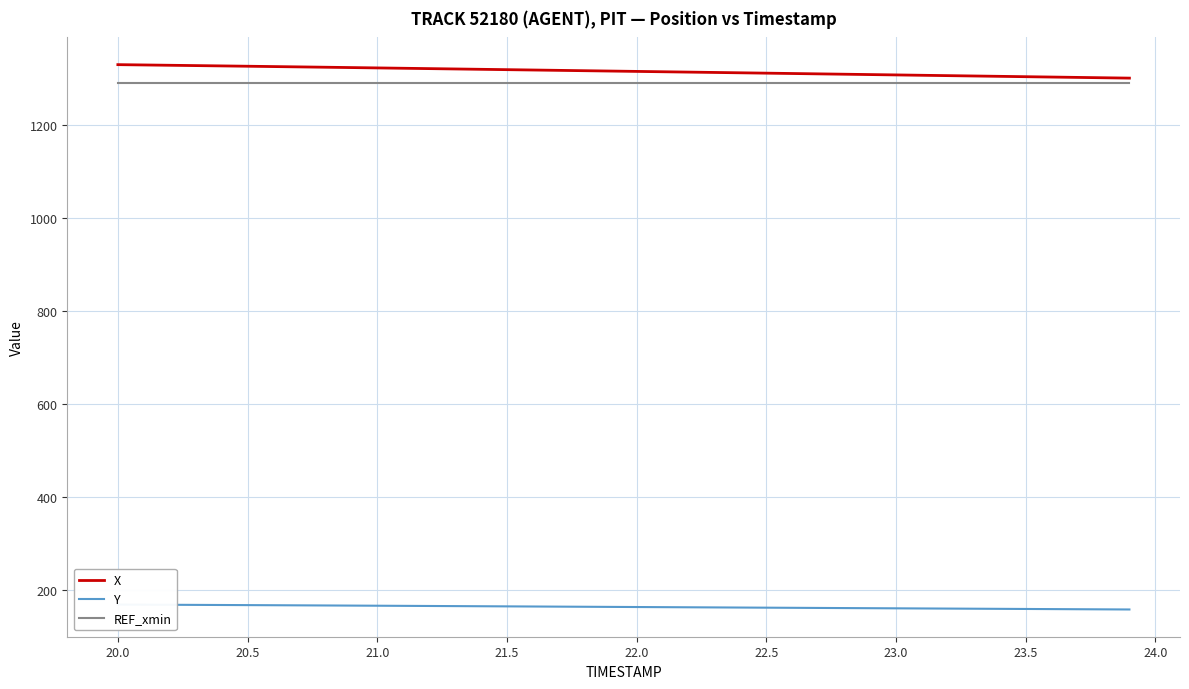

Which series has the largest range (max minus min)?

X